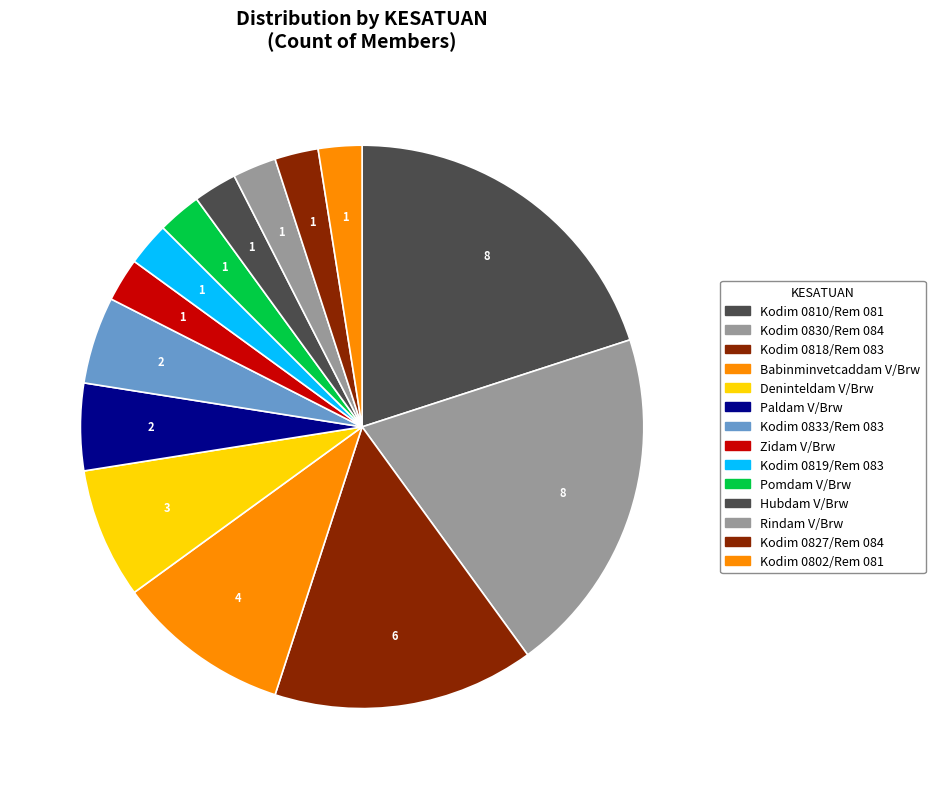

Count the number of slices in the pie.

14